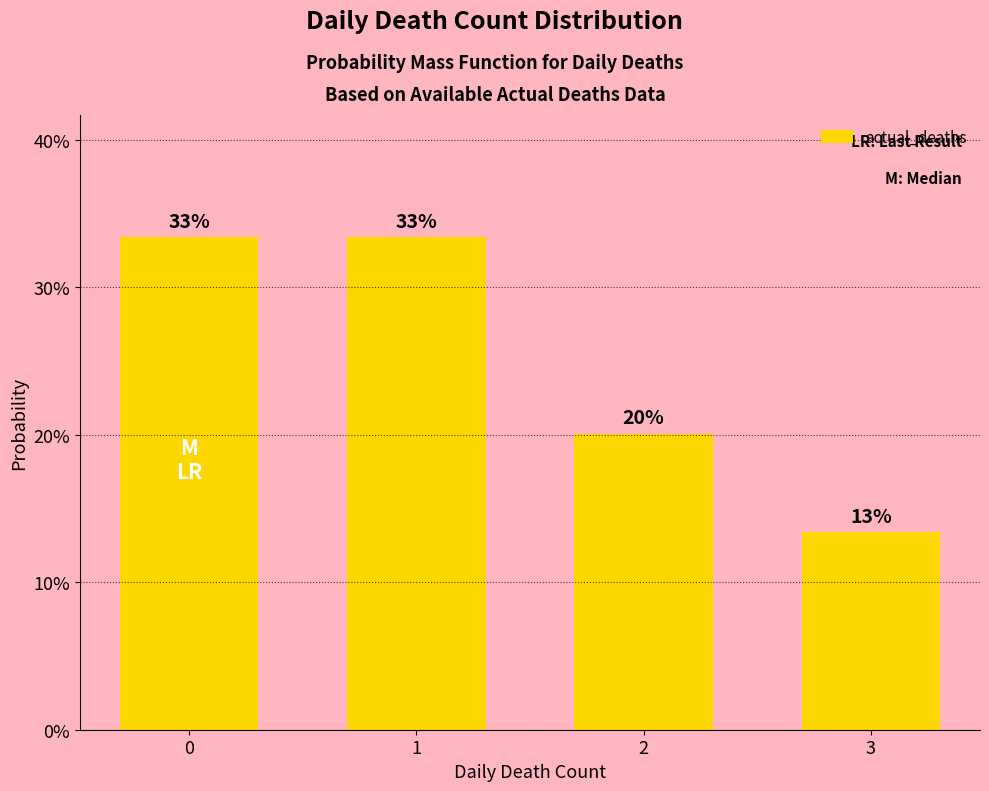

Does the chart contain any negative values?

No